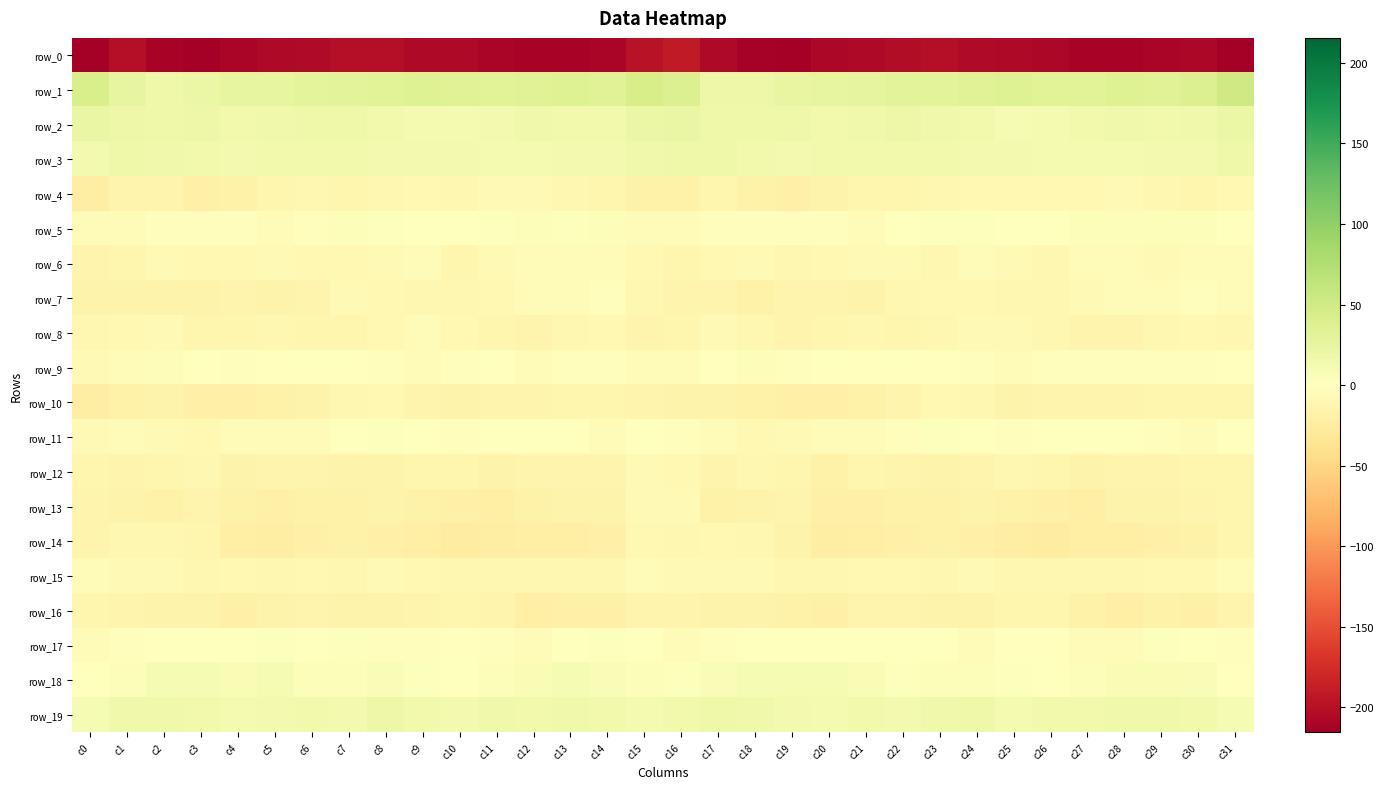

What is the sum of all row_4 values?

-408.1